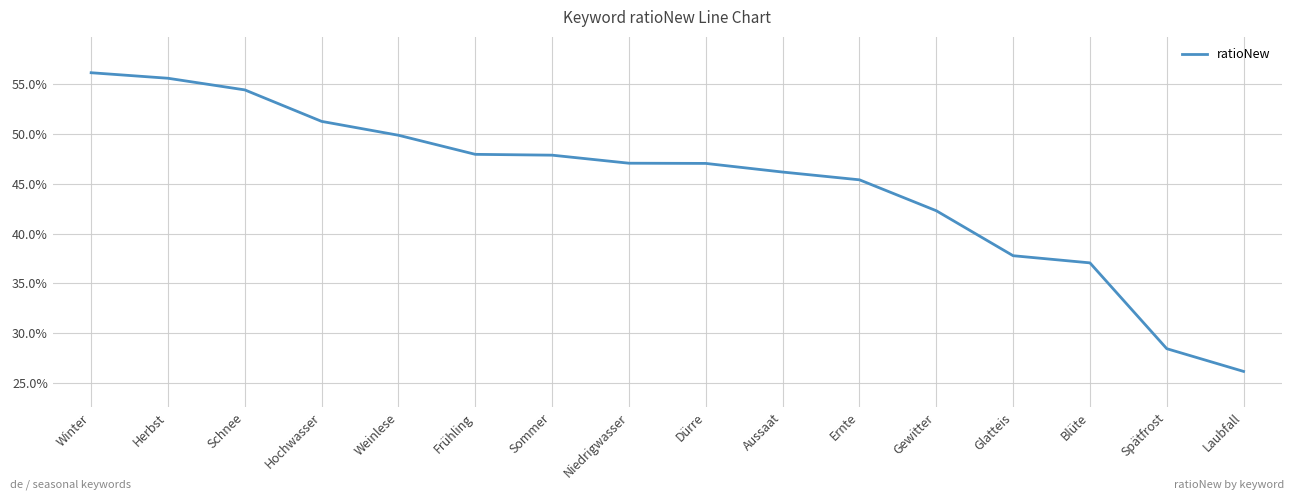

What is the greatest value displayed?

0.6